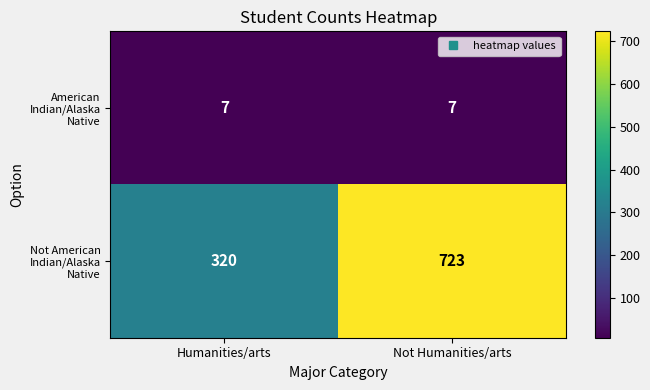

True or false: American Indian/Alaska Native has a value of 2 at Not Humanities/arts.

False